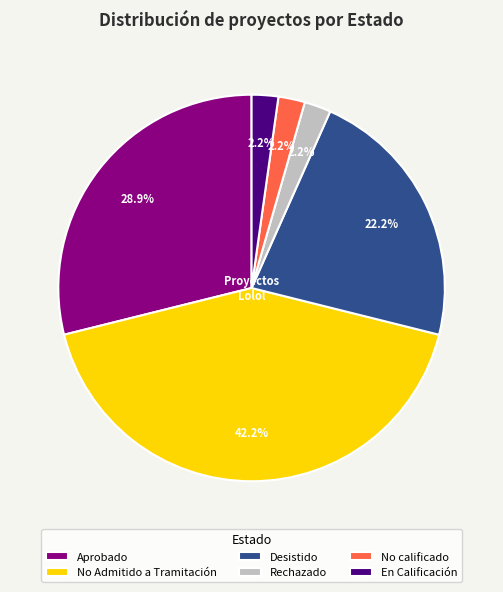

Is Desistido the majority of the pie?

No